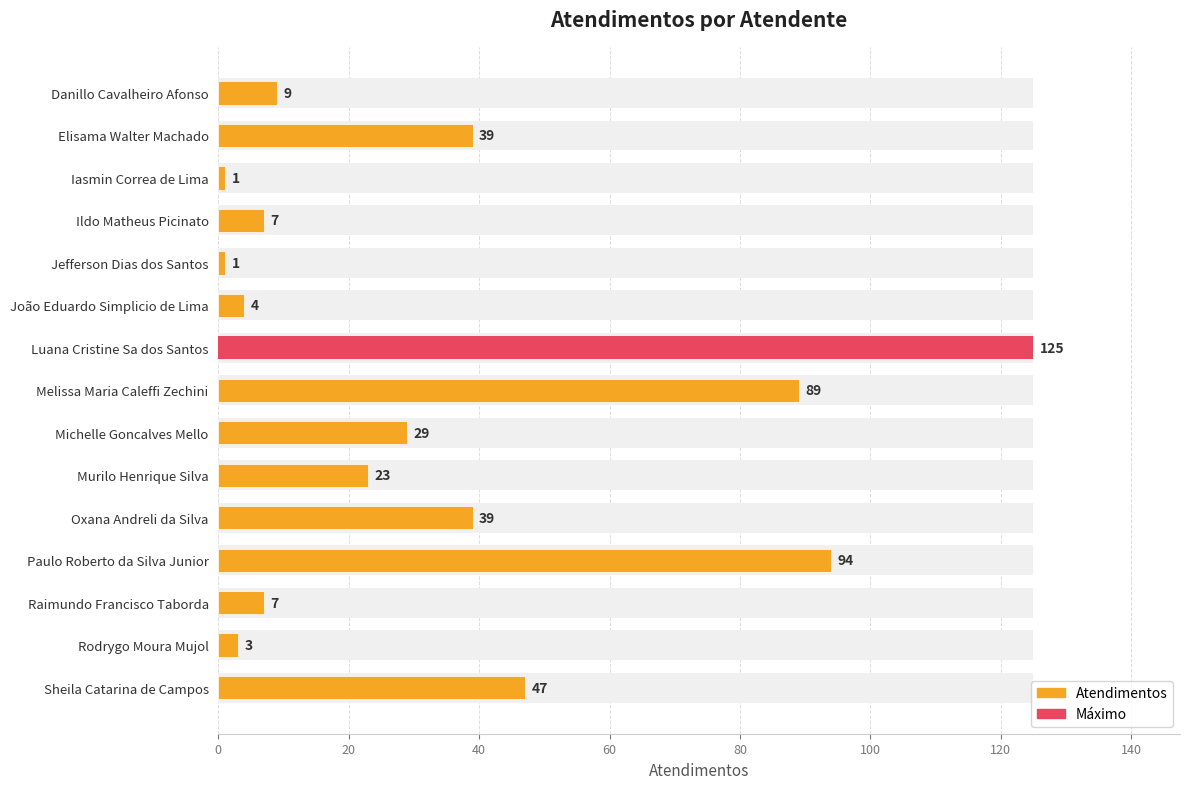

Reading left to right, transcribe all the data shown in this chart.

9	39	1	7	1	4	125	89	29	23	39	94	7	3	47